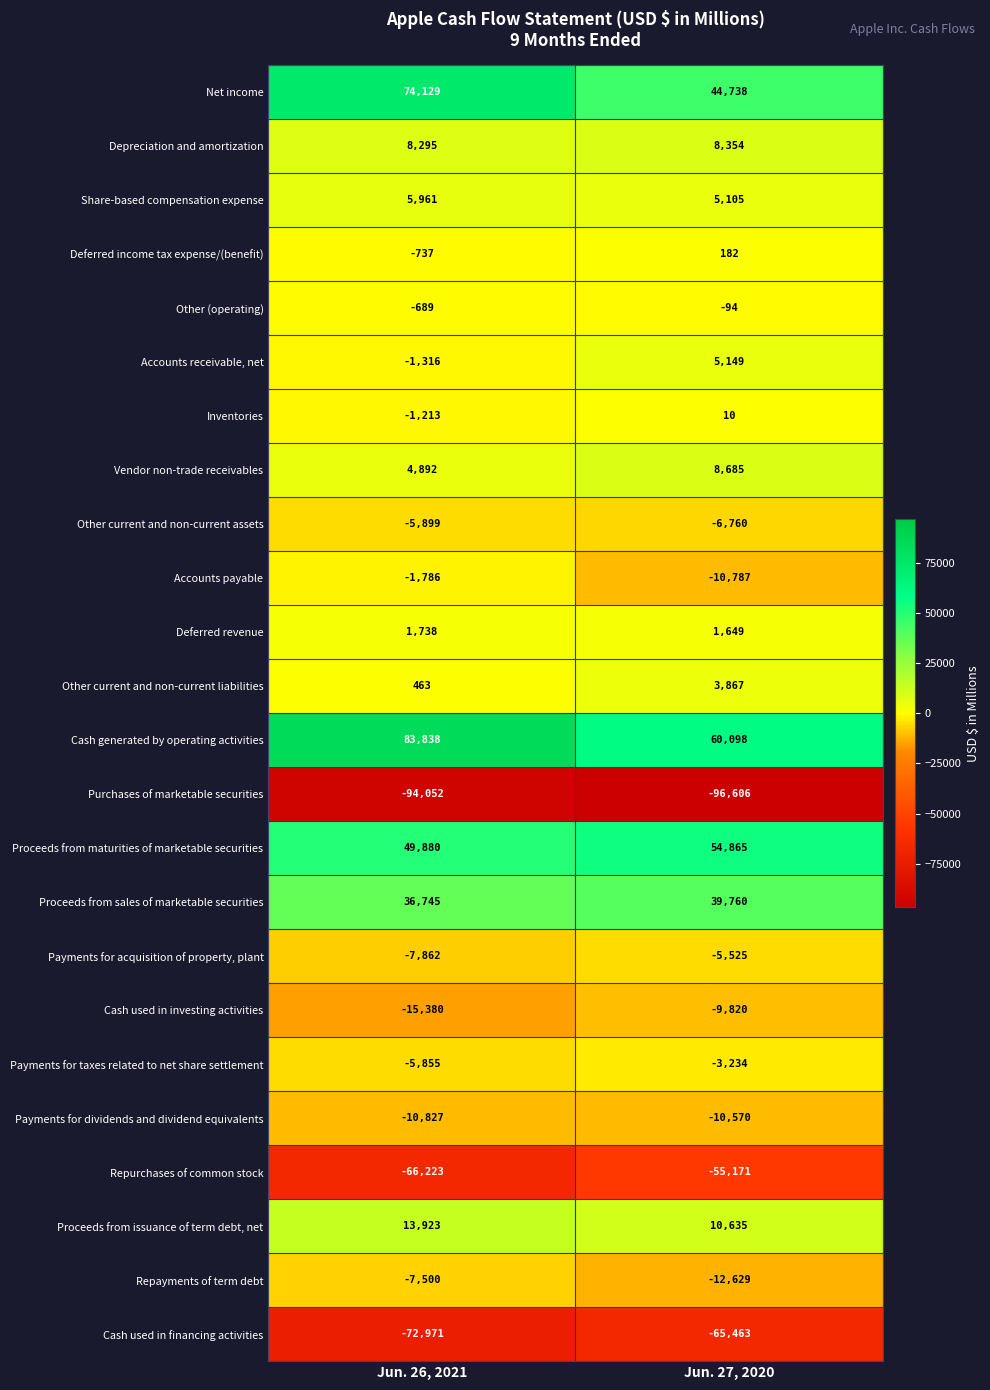

Where is Repayments of term debt nearest to the value -10064?

Jun. 26, 2021